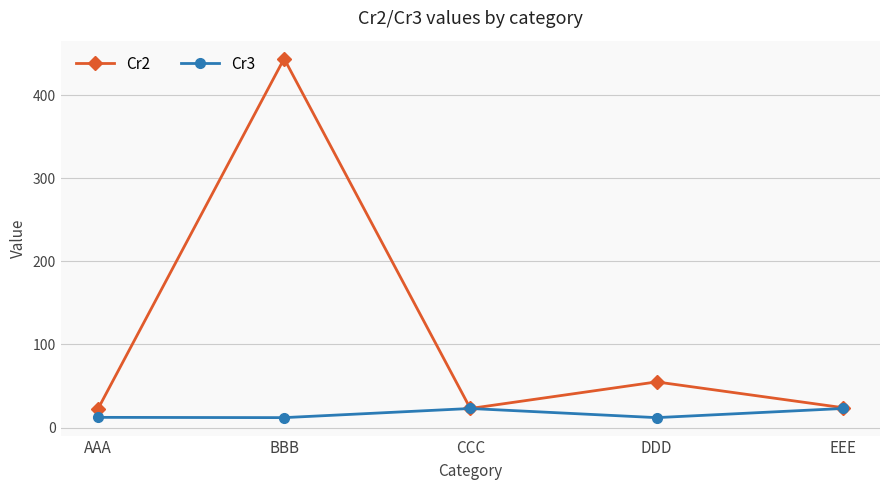

List the series in order of their peak value, lowest first.

Cr3, Cr2